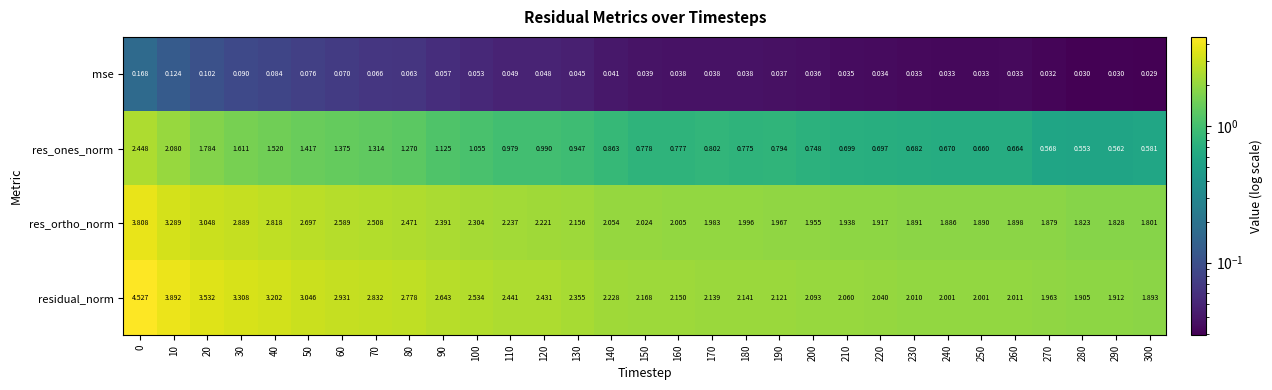

At how many categories does at least one series exceed 2?

27